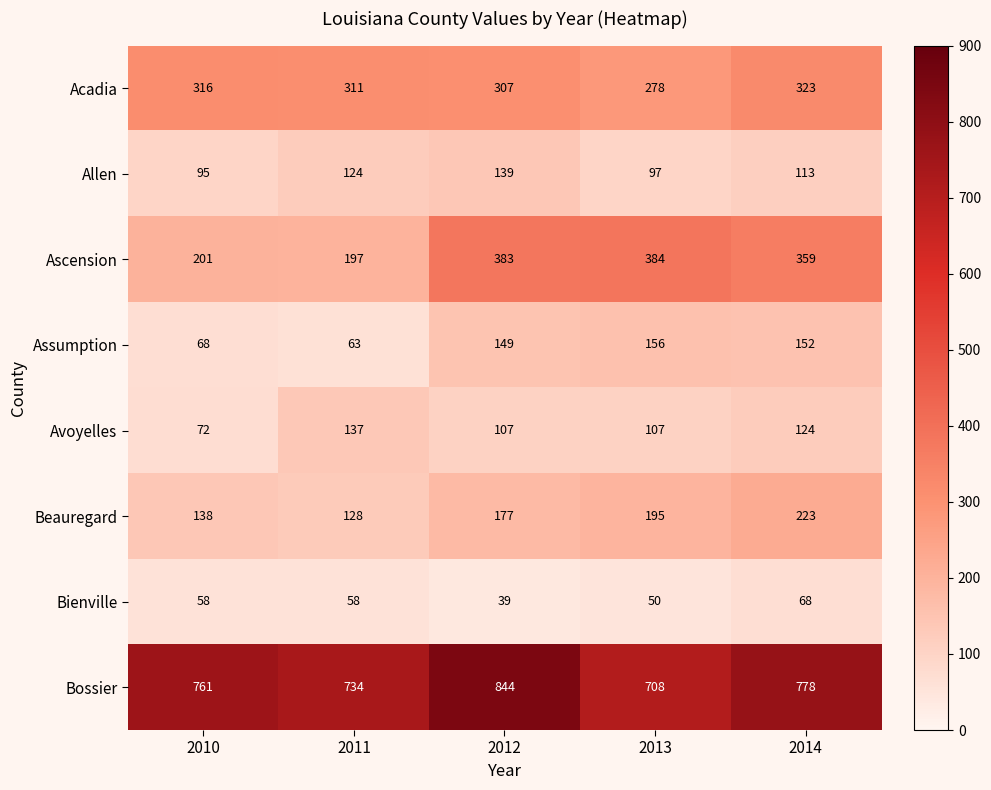

What is the average value of the Avoyelles series?

109